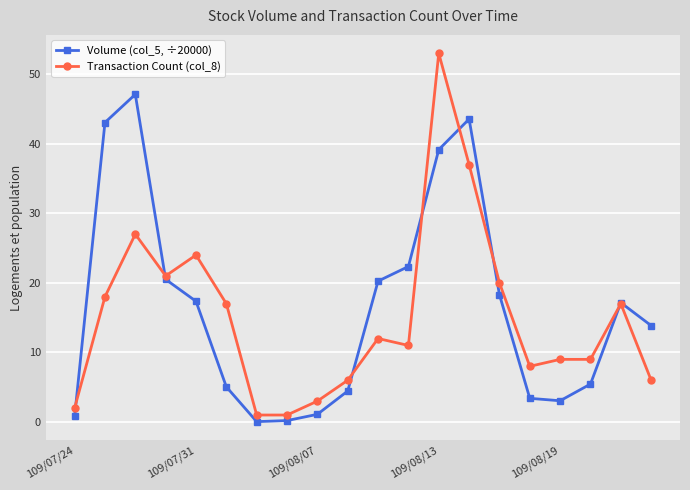

Which series has the widest spread of values?

Transaction Count (col_8)